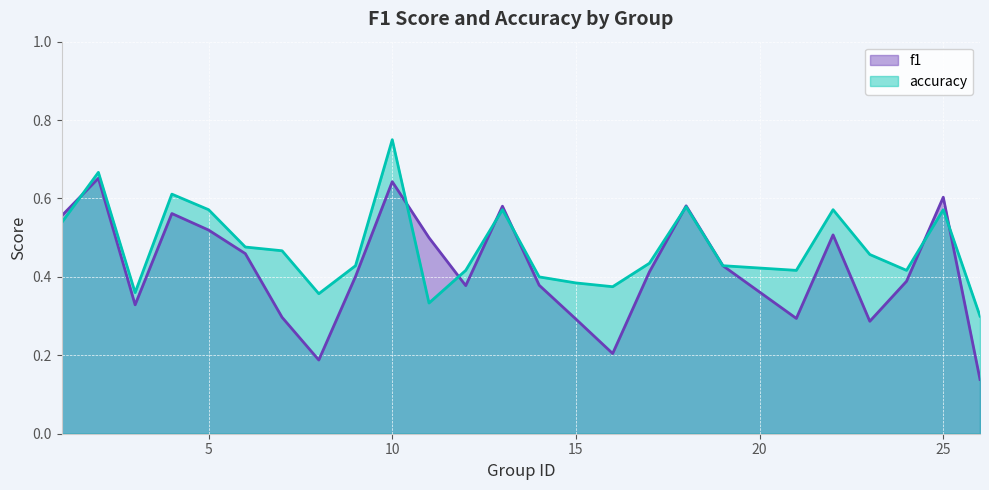

Count the number of data series in this chart.

2